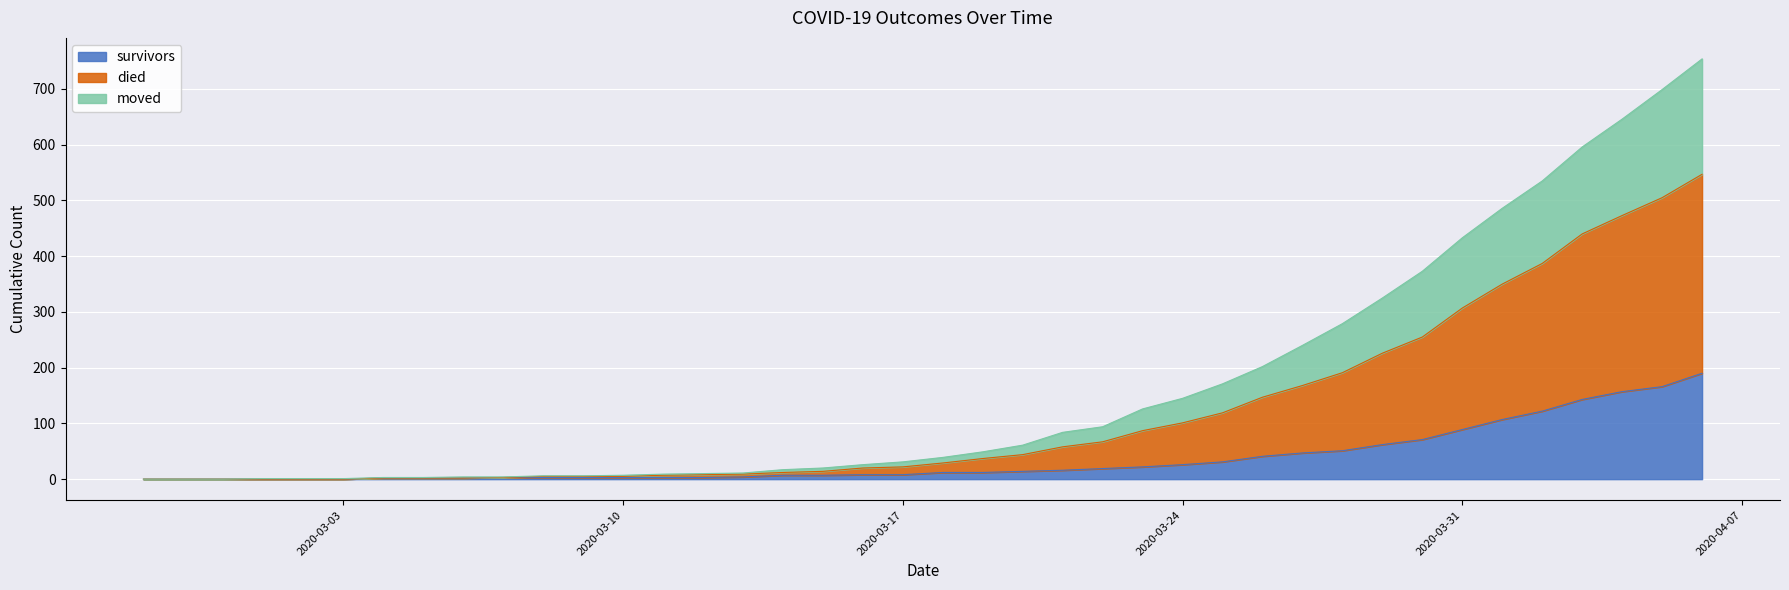

Does the chart display data point markers on the line(s)?

No